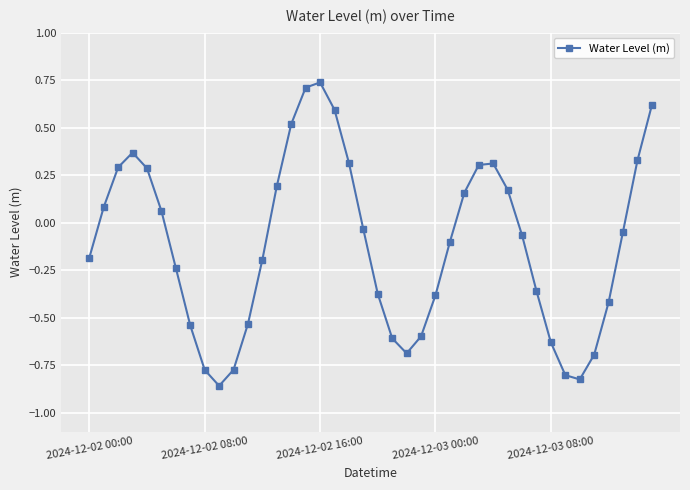

What is the value of the 36th point from the left?

-0.7